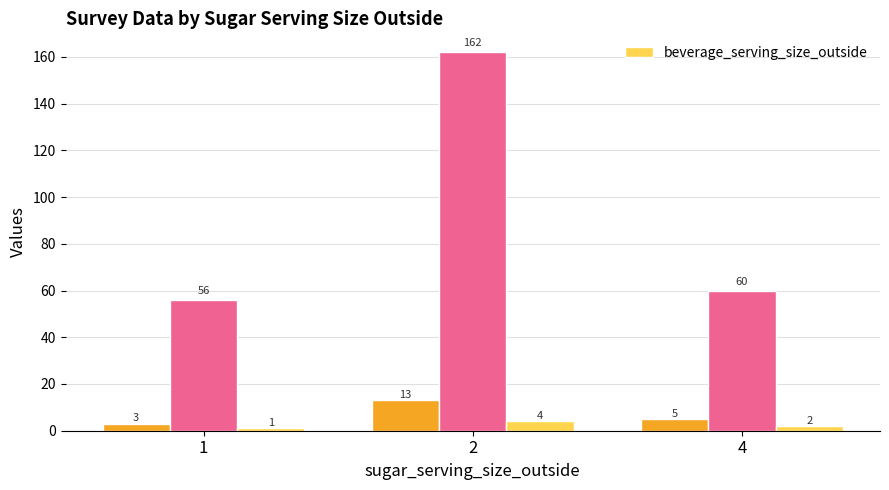

What is the approximate value at 2?

4